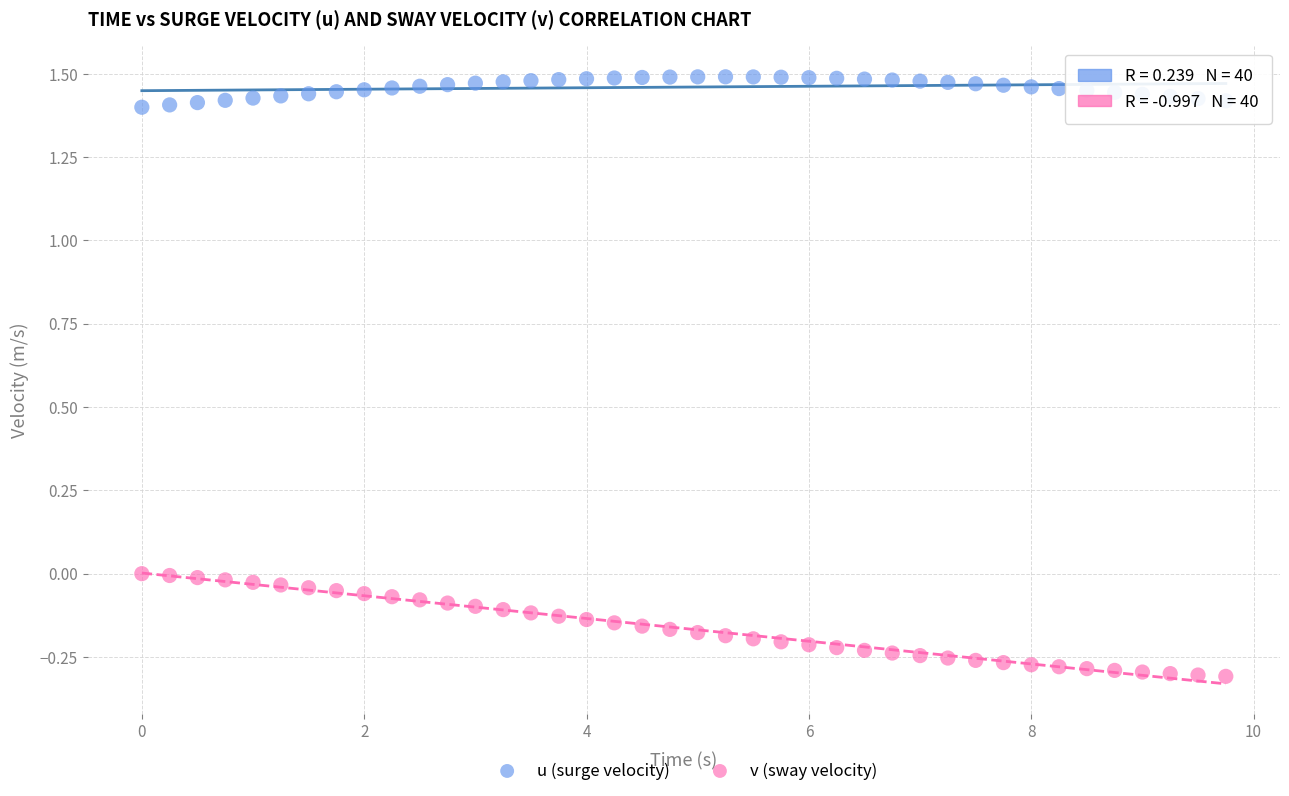

Across all data points, what is the range of Y values (max minus min)?

1.8